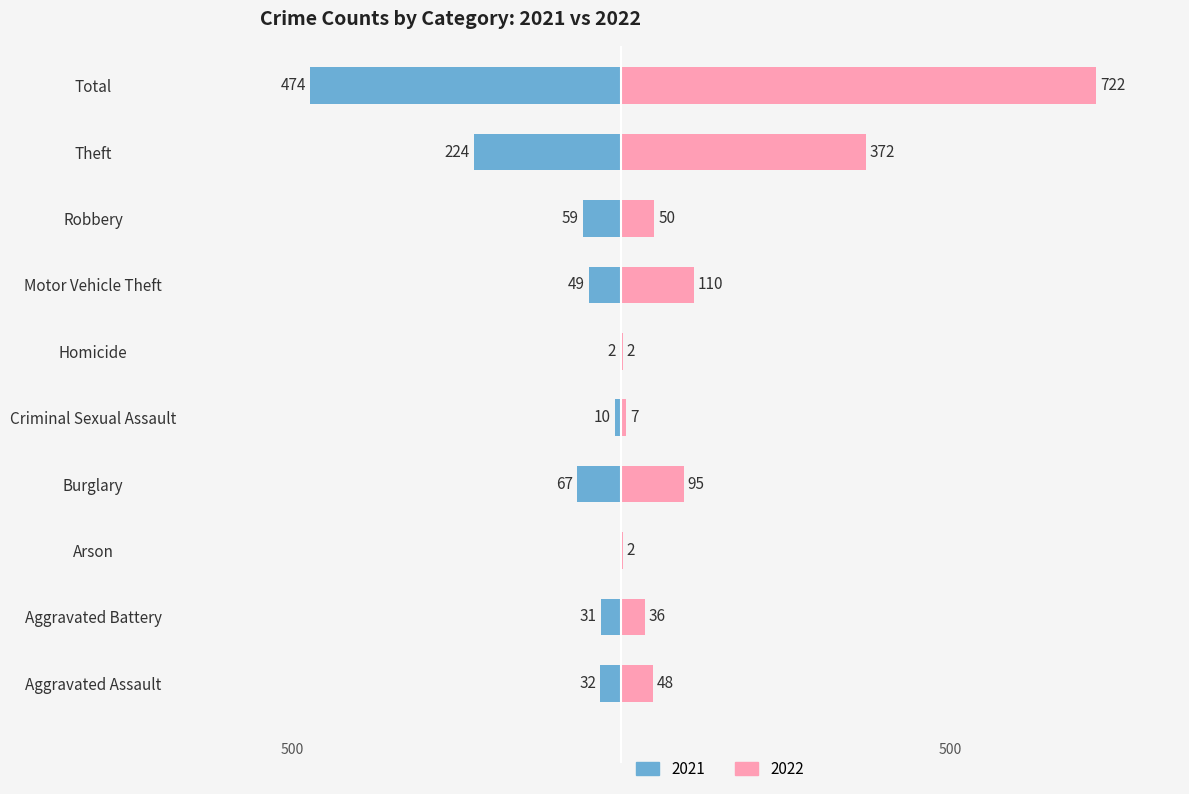

At how many categories does at least one series exceed 69?

4